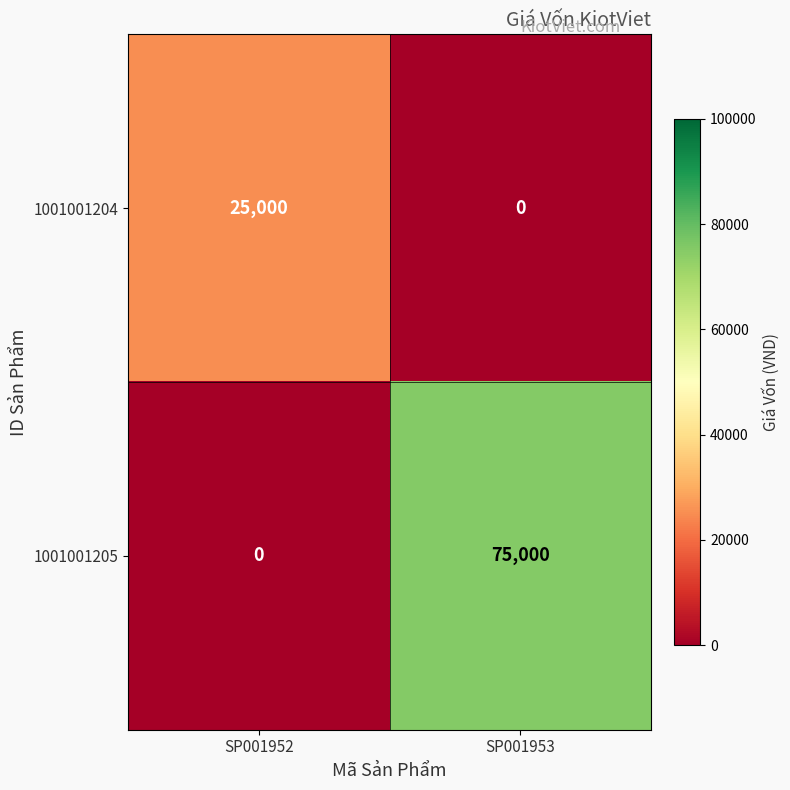

Reading left to right, extract all data points from this chart.

1001001204: 25000	0
1001001205: 0	75000